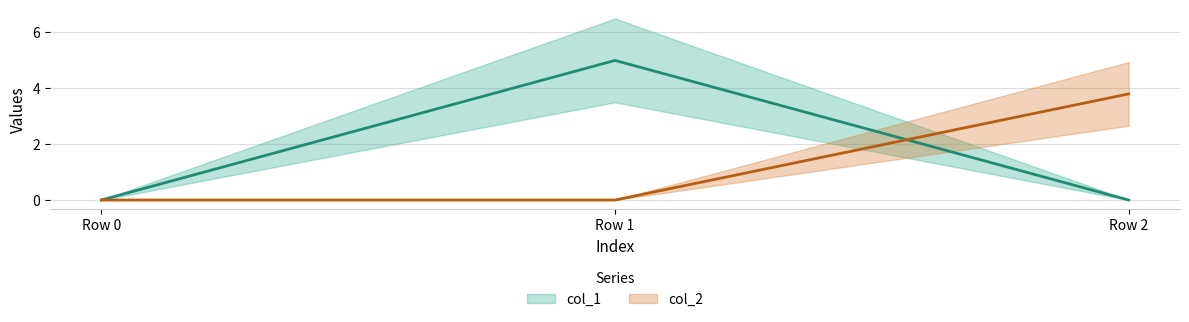

Reading left to right, transcribe all the data shown in this chart.

col_1: Row 0=0.0	Row 1=5.0	Row 2=0.0
col_2: Row 0=0.0	Row 1=0.0	Row 2=3.8